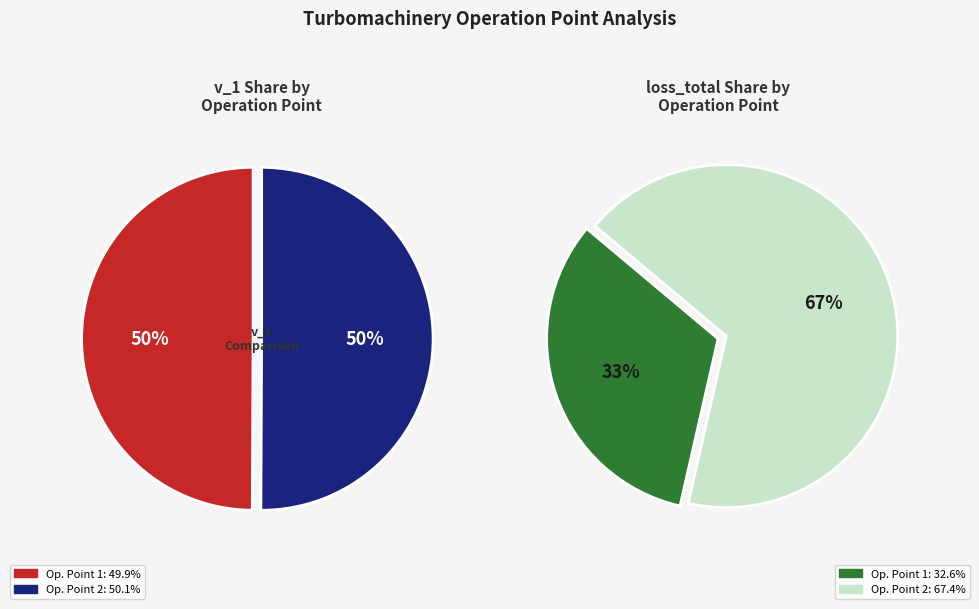

Is it true that 1 is 61% of the pie?

False